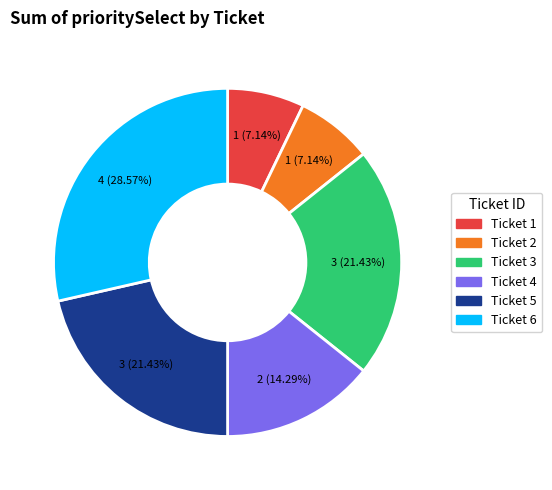

Is there any slice that represents more than half of the pie?

No